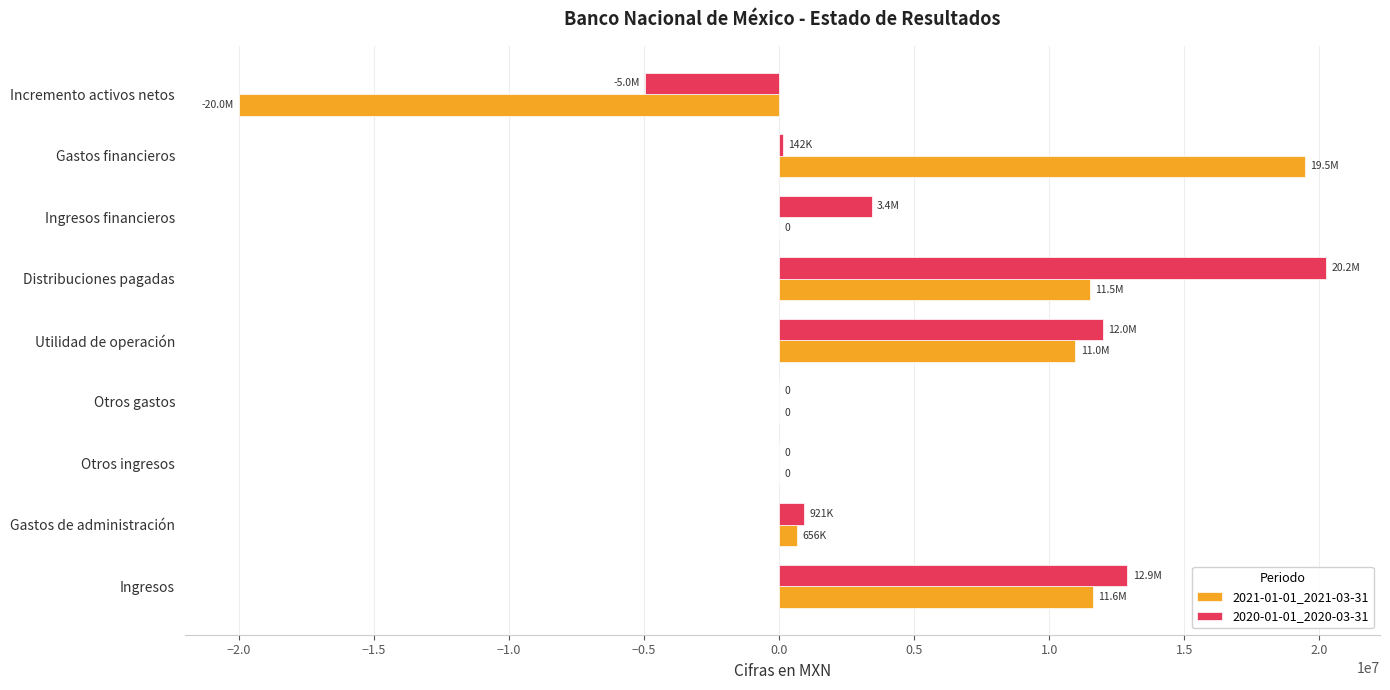

The 2021-01-01_2021-03-31 series shows 10965000 at Utilidad de operación. True or false?

True